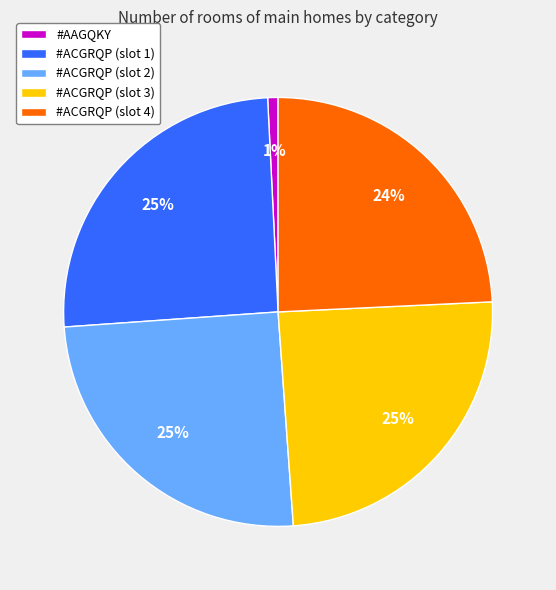

Which has a higher value, #ACGRQP (slot 3) or #AAGQKY?

#ACGRQP (slot 3)